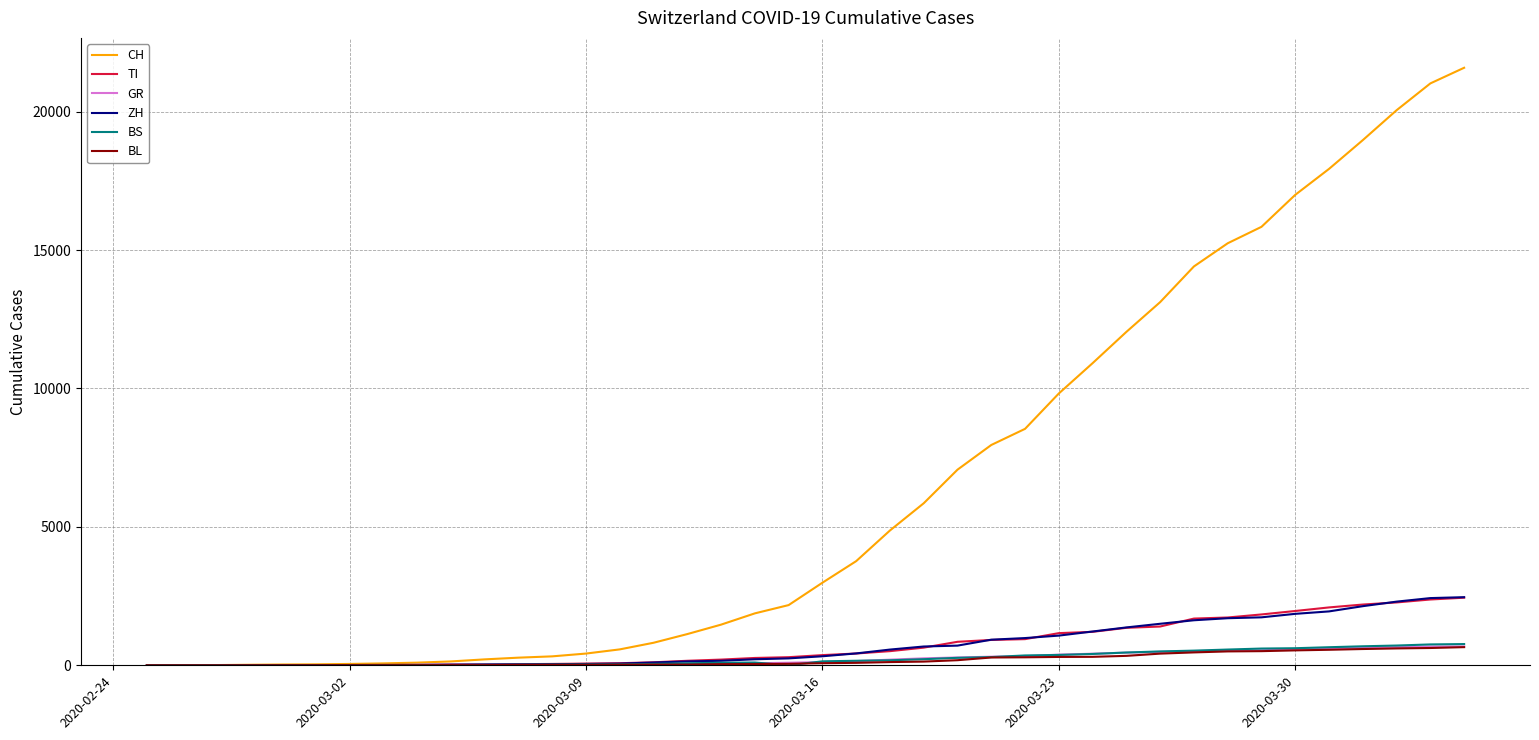

Which series has the largest total across all categories?

CH